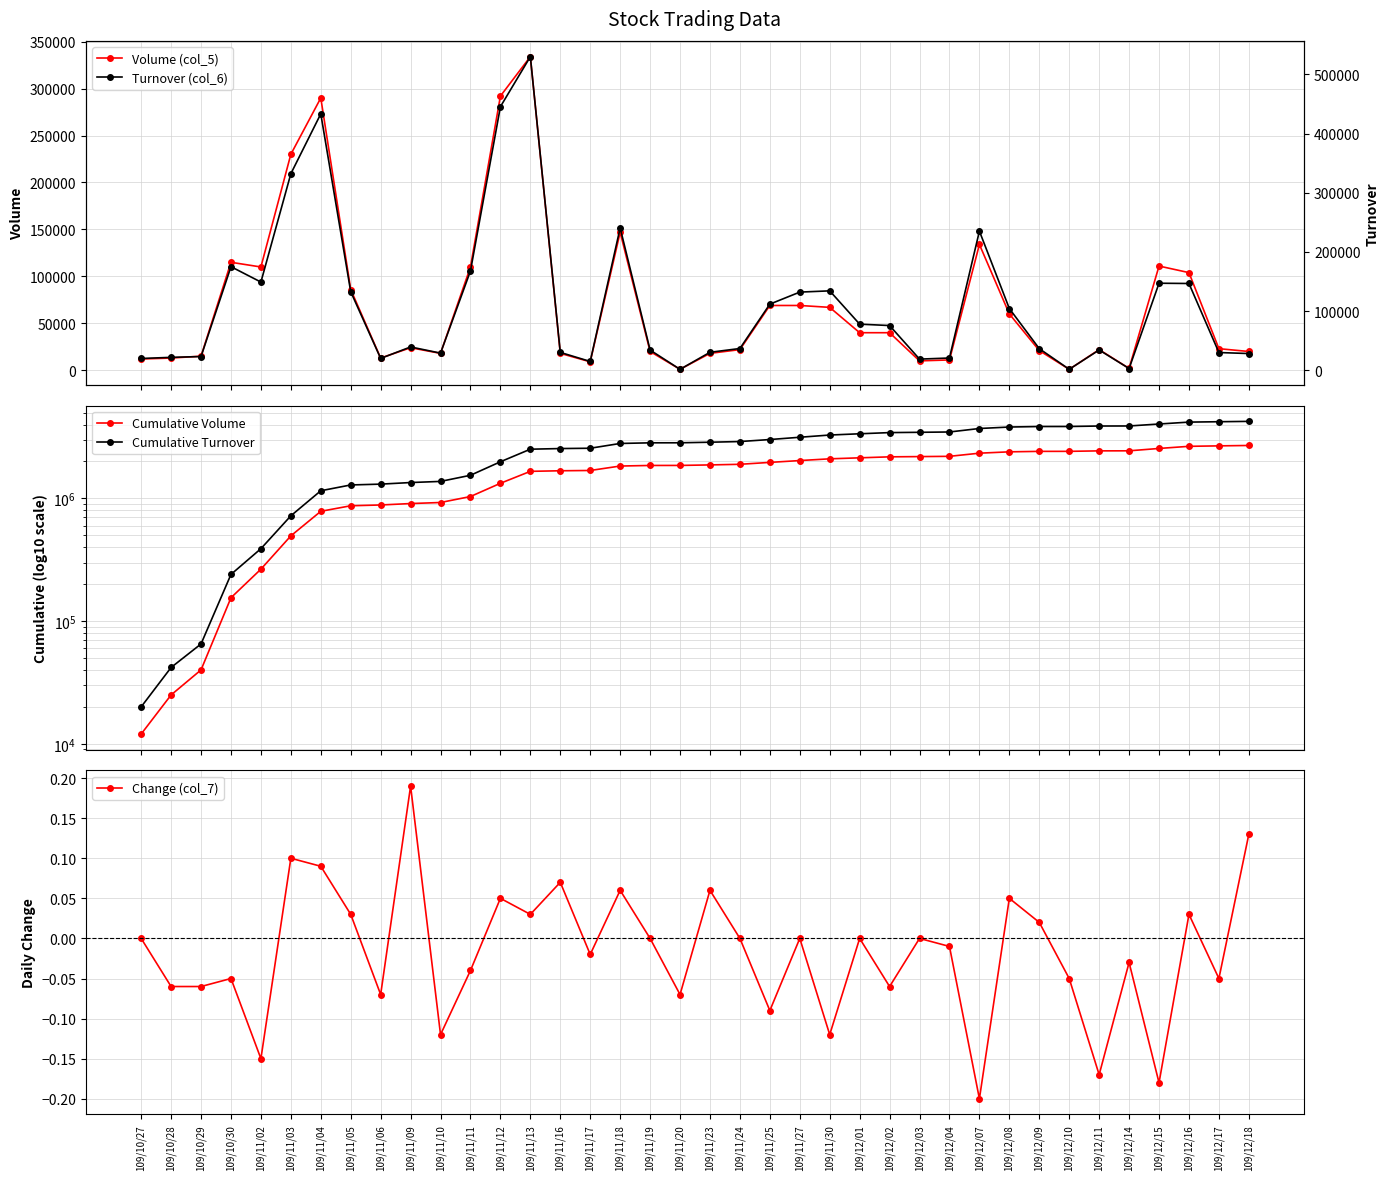

What value does the Turnover (col_6) series have at 109/12/02?

75600.0